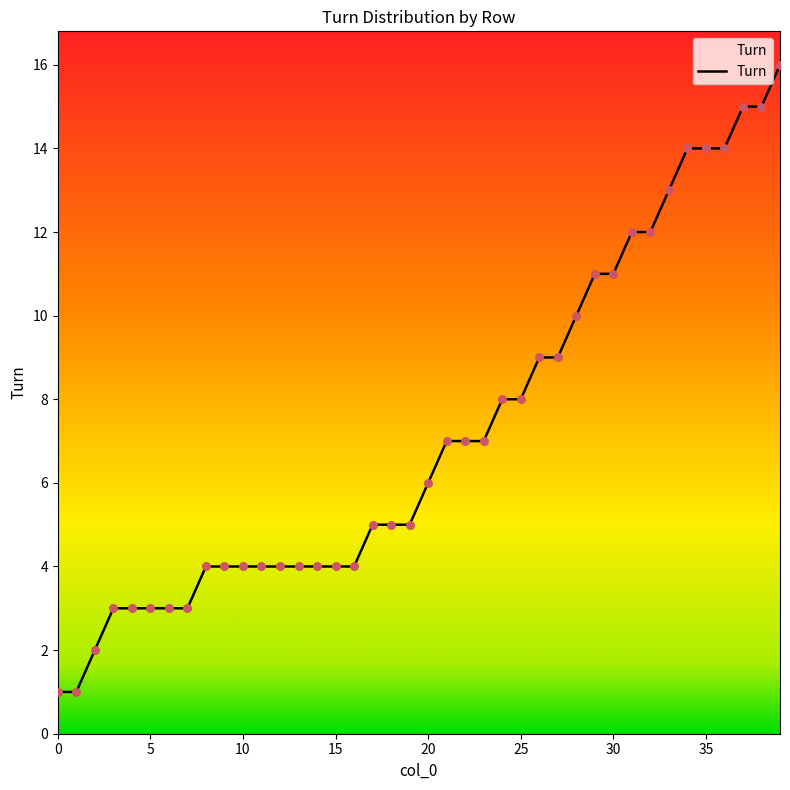

What is the maximum value shown in the chart?

16